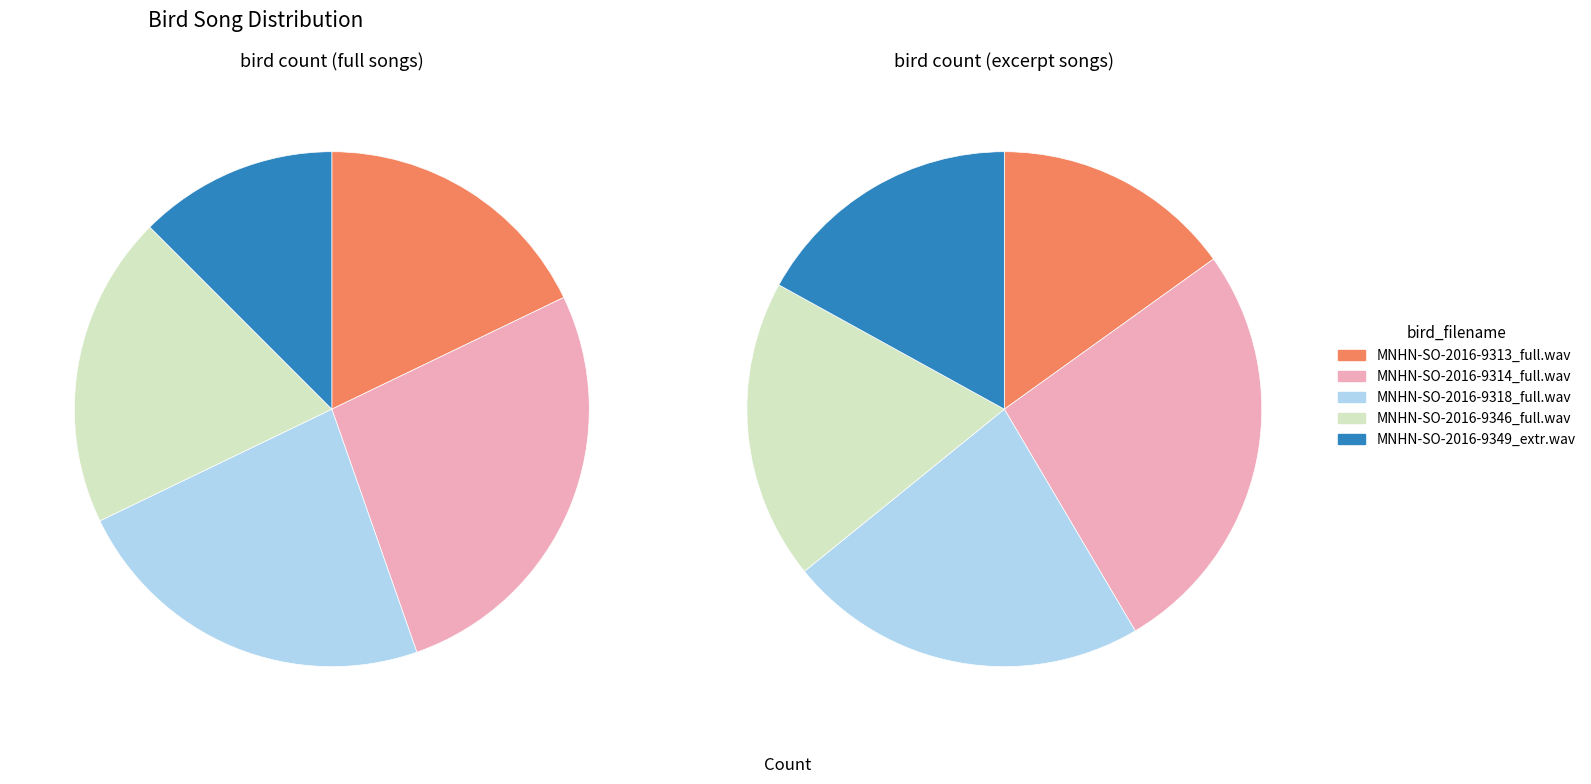

Which slice is the smallest?

MNHN-SO-2016-9349_extr.wav